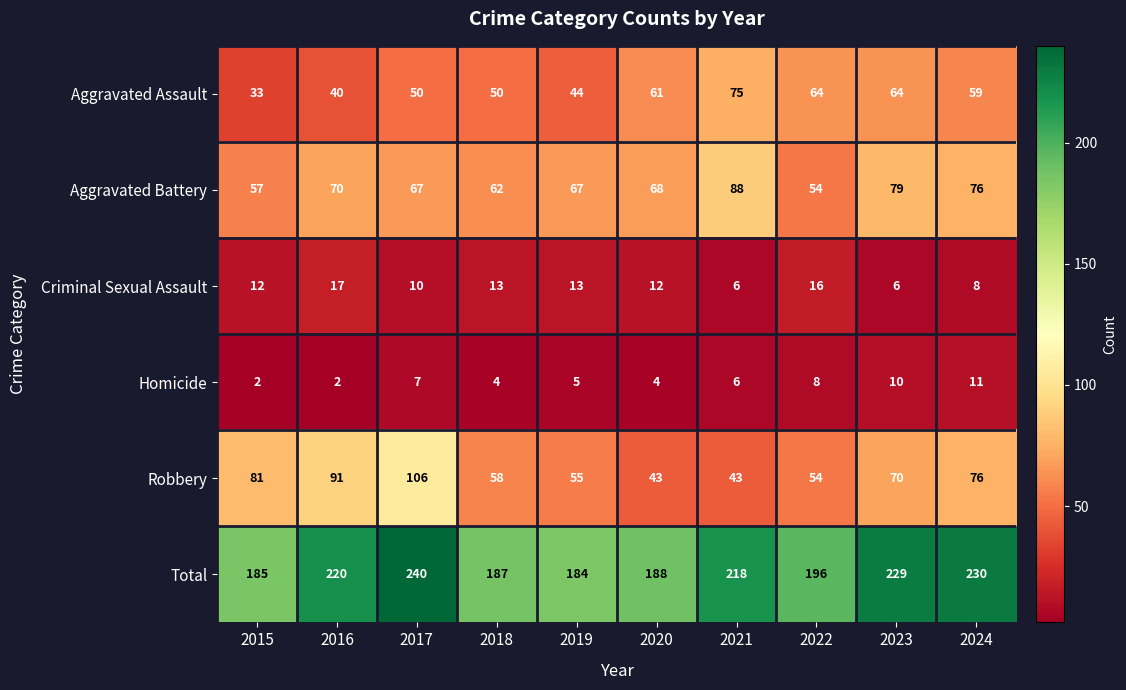

True or false: Aggravated Assault has a value of 44 at 2019.

True